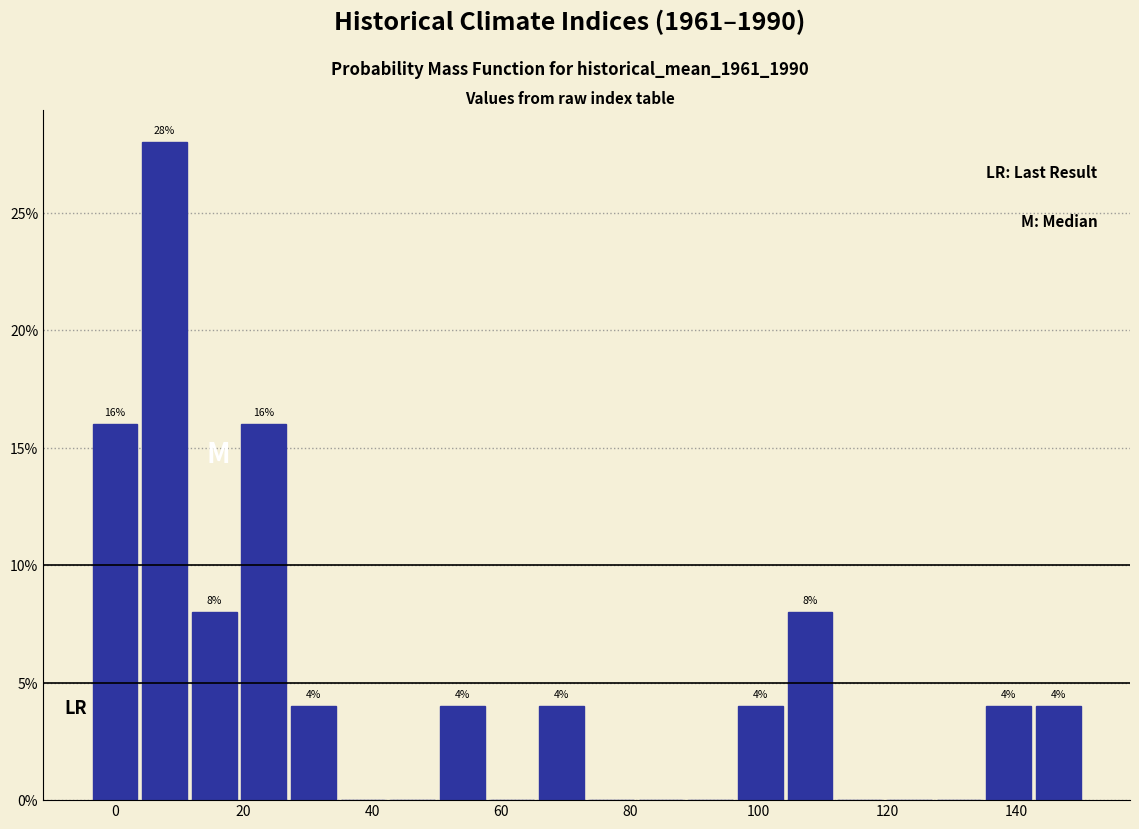

Around what value on the x-axis is the tallest bar? Give the approximate position of its centre, as read against the axis.

8